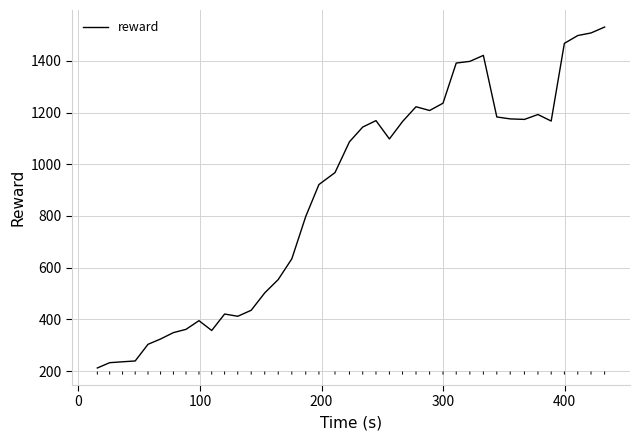

What is the maximum value shown in the chart?

1530.4